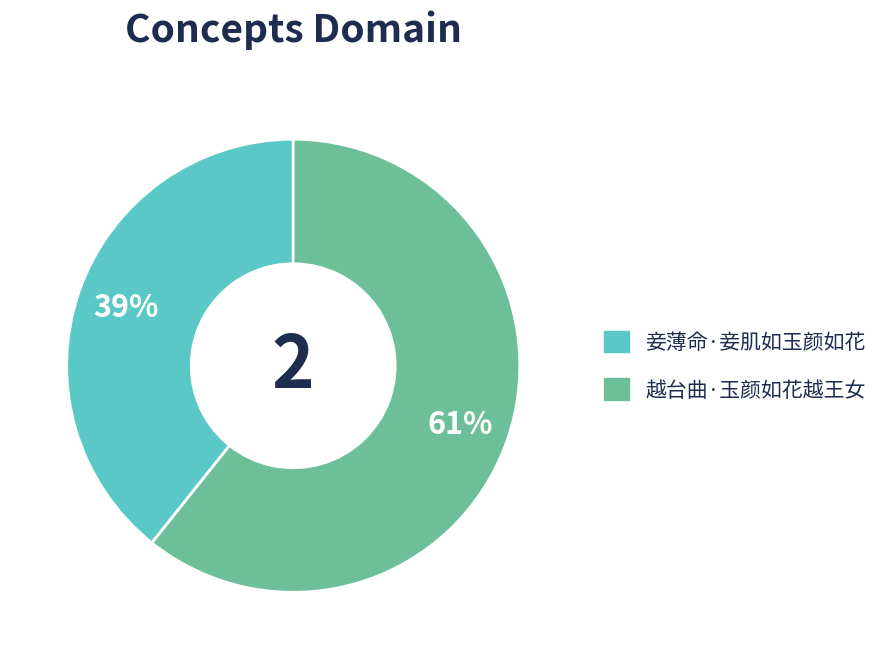

Is there a majority slice in this chart?

Yes